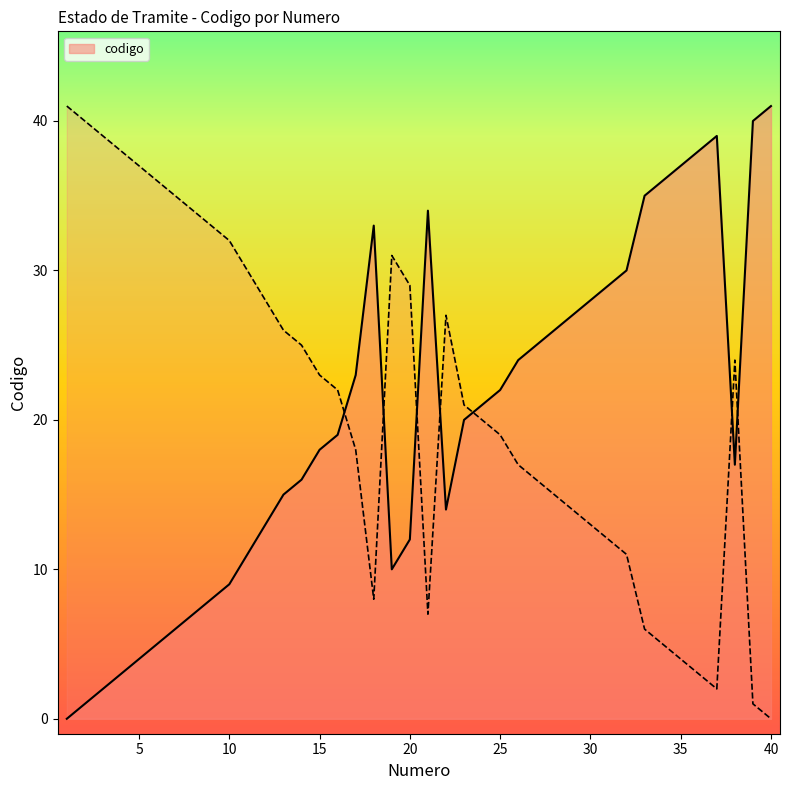

What is the maximum value shown in the chart?

41